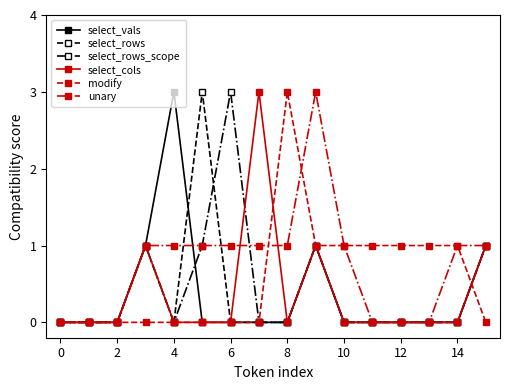

True or false: select_rows has more than 0 points higher than both neighbors.

True